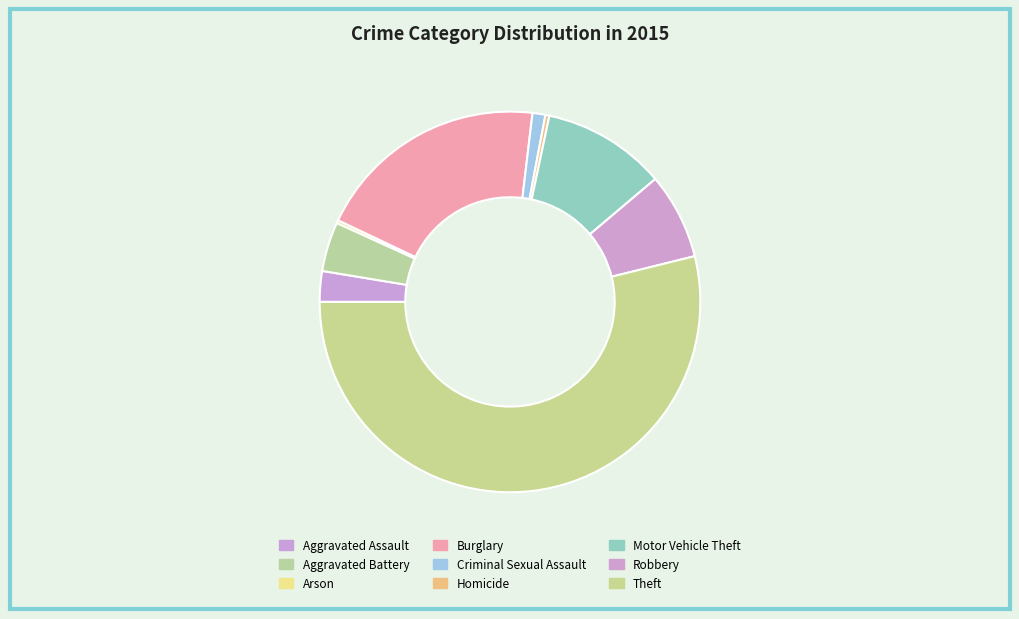

Is the sum of Theft and Motor Vehicle Theft greater than half?

Yes